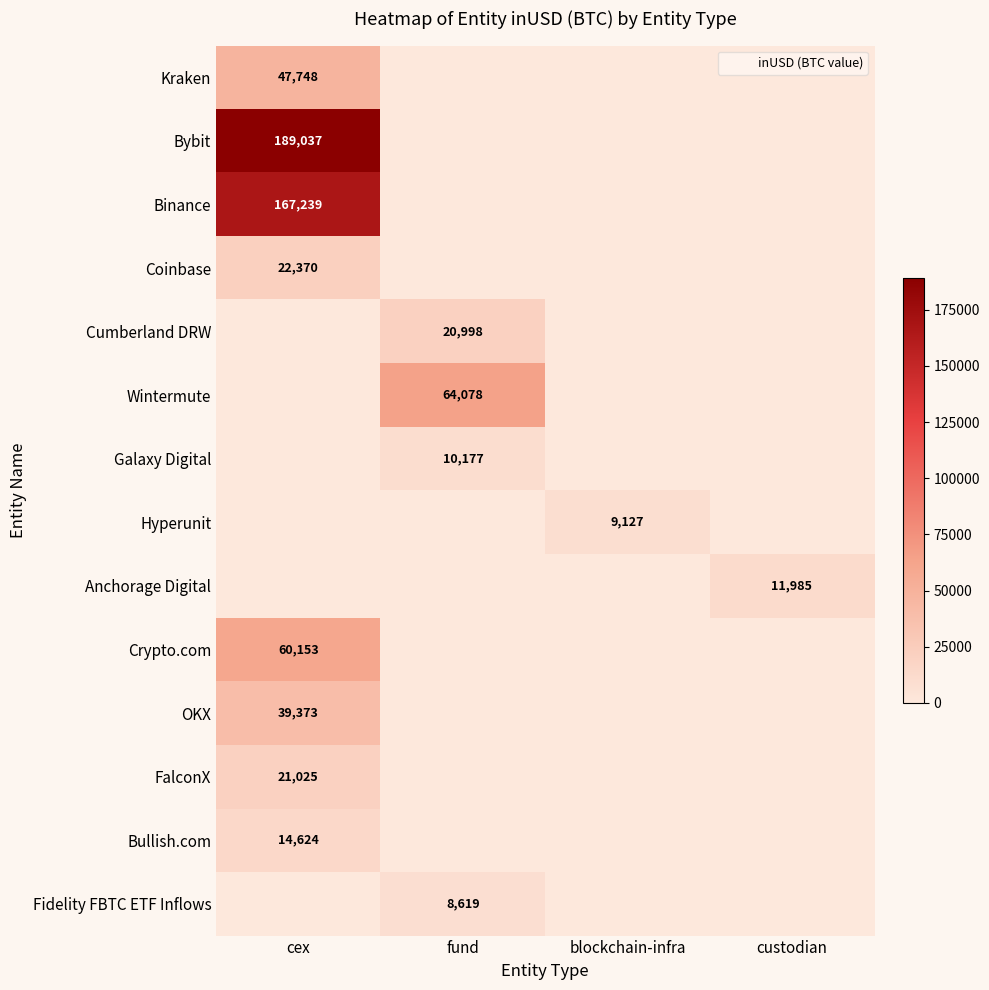

How many values in Hyperunit are above zero?

1